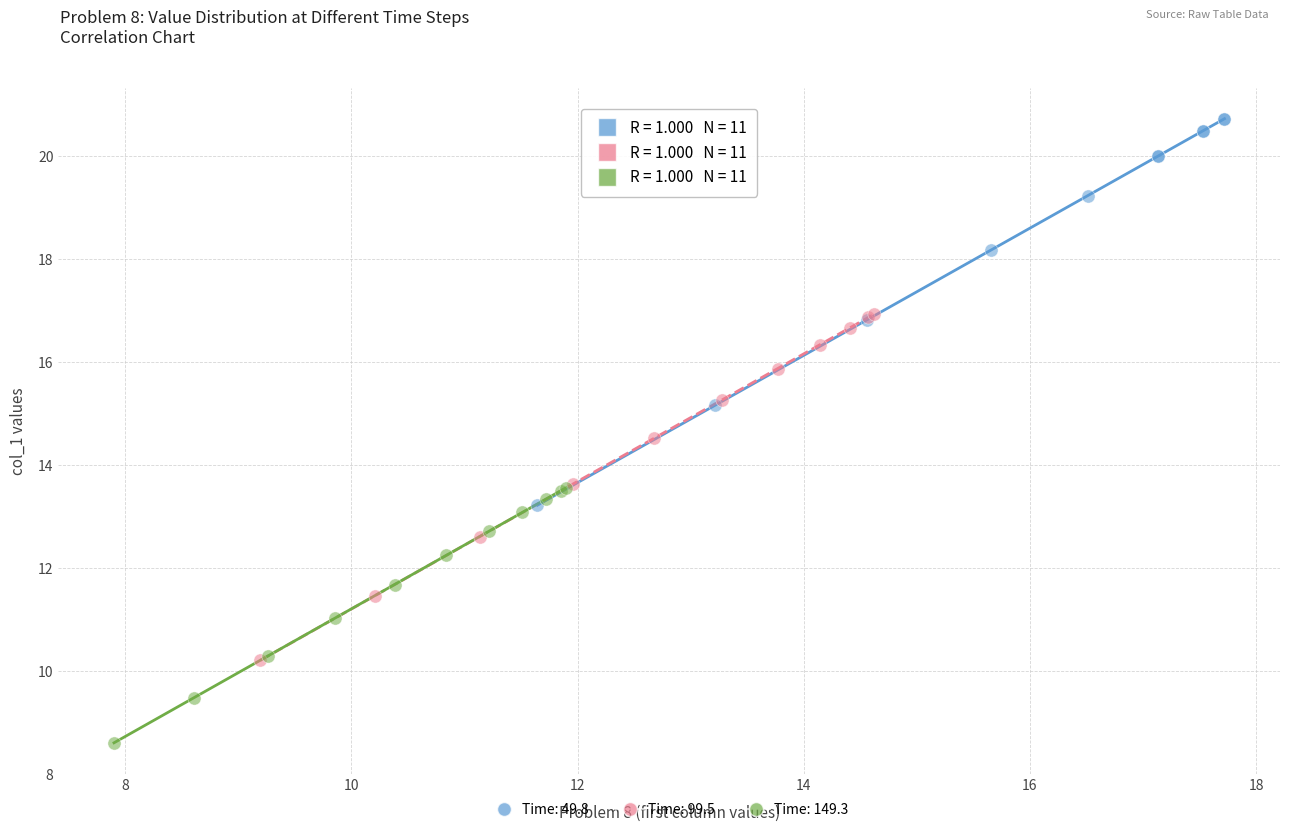

Which series has the widest spread of Y values?

Time: 49.8